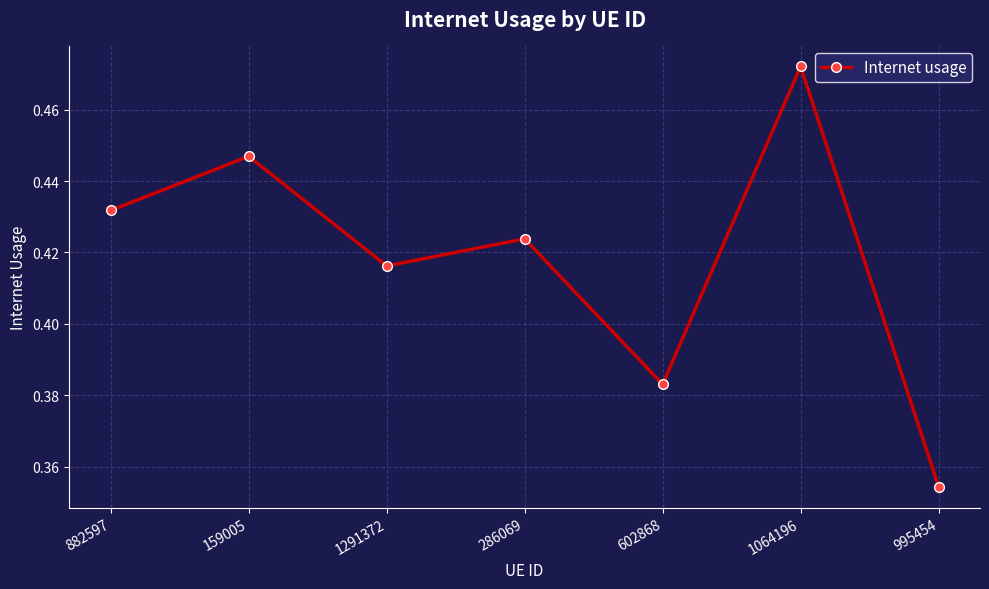

How many interior local peaks (higher than both neighbors) does the data have?

3